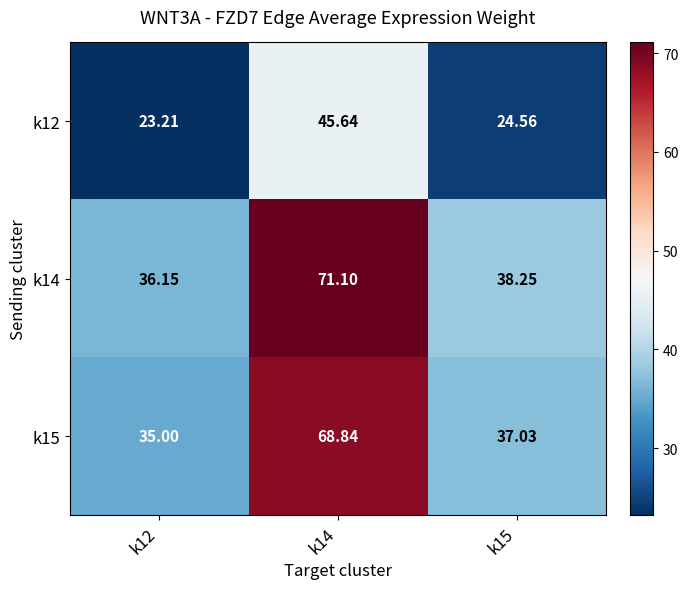

Is the value of k12 at k15 greater than the value of k14 at k15?

No